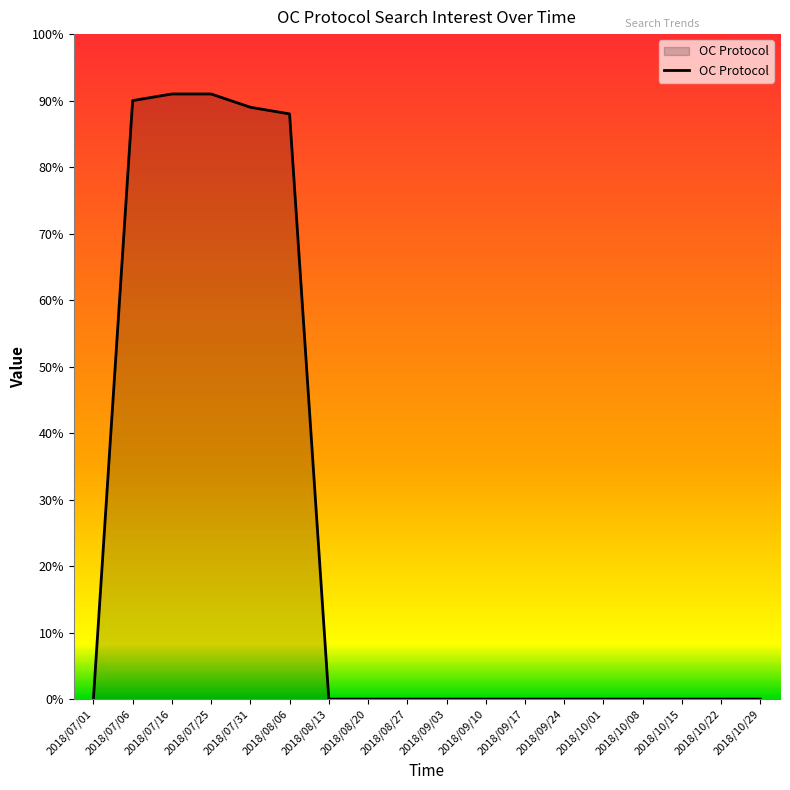

True or false: the data shows 0 at 2018/09/24.

True